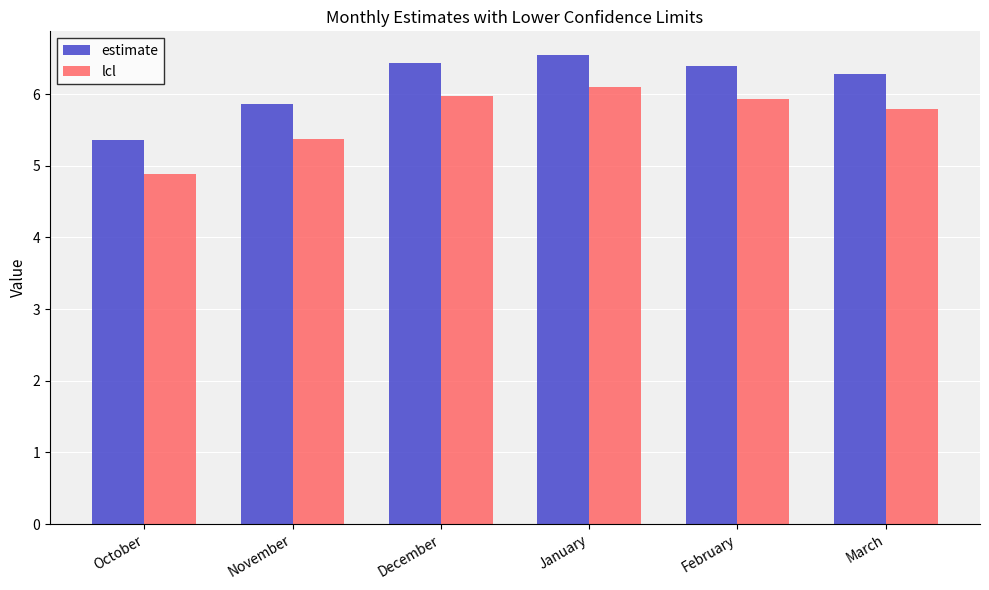

At which label does estimate first exceed 6?

December